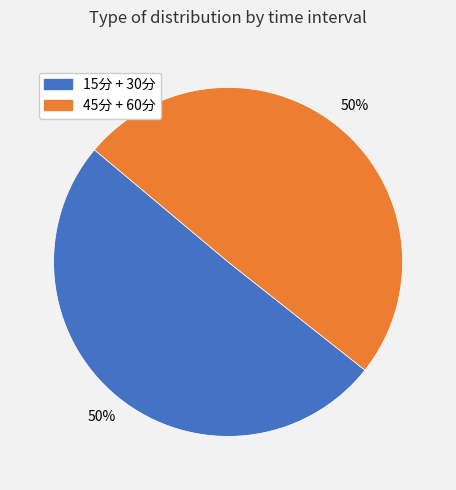

To the nearest percent, what is the average slice percentage?

50%